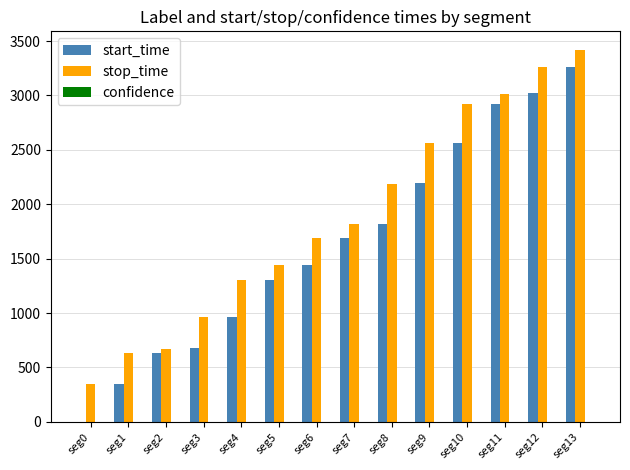

Which series has the largest total across all categories?

stop_time